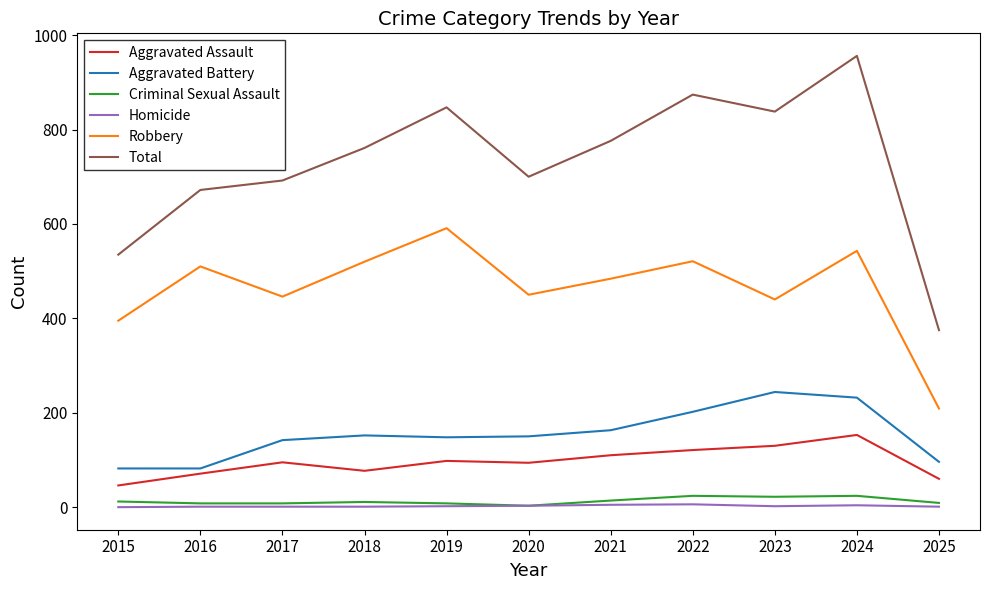

What is the maximum value for Criminal Sexual Assault?

24